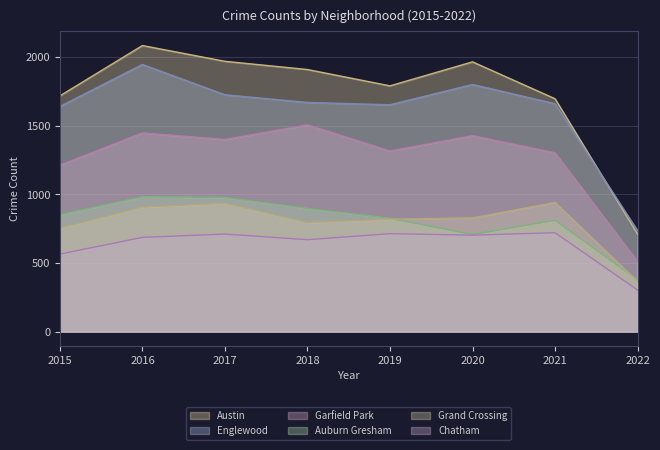

Which series has the largest total across all categories?

Austin